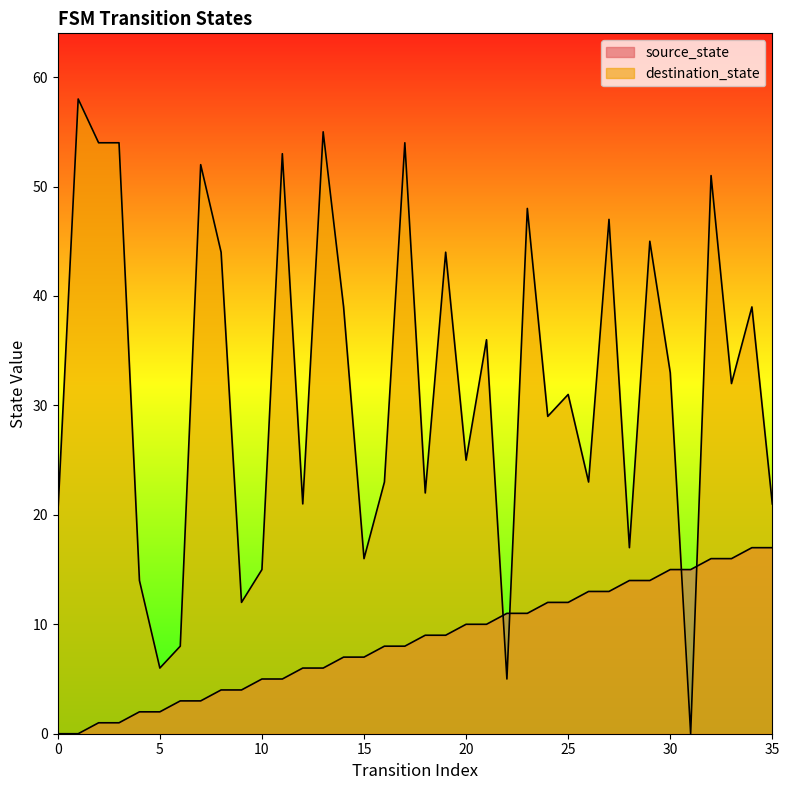

The value of source_state at 10 is 5. True or false?

True